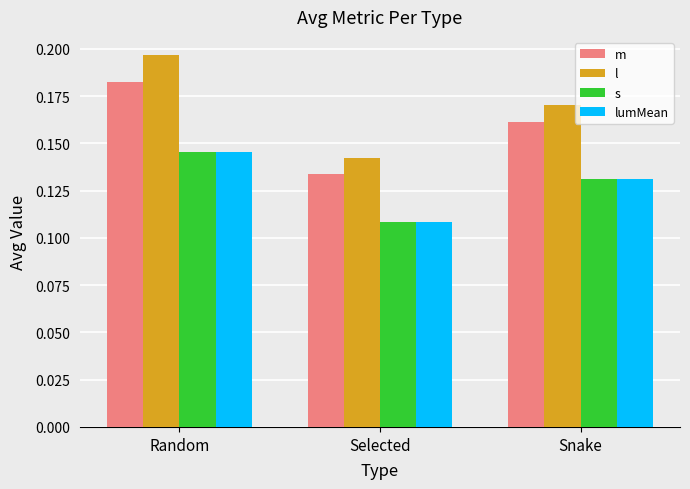

How many m values are between 0 and 1?

3